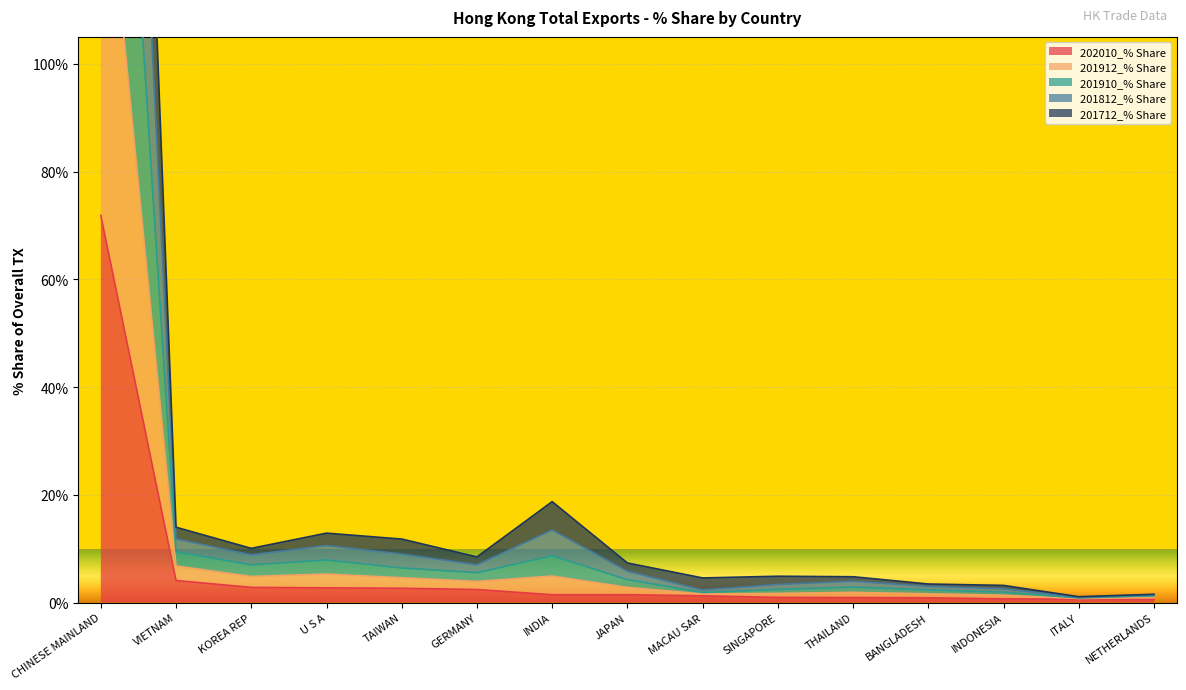

Reading right to left, what are all the values shown in this chart?

202010_% Share: NETHERLANDS=0.6	ITALY=0.6	INDONESIA=0.7	BANGLADESH=0.9	THAILAND=0.9	SINGAPORE=0.9	MACAU SAR=1.2	JAPAN=1.4	INDIA=1.4	GERMANY=2.4	TAIWAN=2.6	U S A=2.7	KOREA REP=2.8	VIETNAM=4.1	CHINESE MAINLAND=71.8
201912_% Share: NETHERLANDS=1.5	ITALY=1.0	INDONESIA=2.5	BANGLADESH=3.0	THAILAND=3.9	SINGAPORE=3.4	MACAU SAR=2.3	JAPAN=5.8	INDIA=13.5	GERMANY=7.0	TAIWAN=9.0	U S A=10.6	KOREA REP=8.9	VIETNAM=11.8	CHINESE MAINLAND=299.5
201910_% Share: NETHERLANDS=1.5	ITALY=1.1	INDONESIA=3.2	BANGLADESH=3.4	THAILAND=4.8	SINGAPORE=4.9	MACAU SAR=4.6	JAPAN=7.3	INDIA=18.7	GERMANY=8.5	TAIWAN=11.8	U S A=12.9	KOREA REP=10.1	VIETNAM=14.0	CHINESE MAINLAND=373.3
201812_% Share: NETHERLANDS=1.3	ITALY=0.9	INDONESIA=1.9	BANGLADESH=2.3	THAILAND=2.9	SINGAPORE=2.4	MACAU SAR=1.9	JAPAN=4.2	INDIA=8.7	GERMANY=5.5	TAIWAN=6.4	U S A=7.9	KOREA REP=7.0	VIETNAM=9.4	CHINESE MAINLAND=224.9
201712_% Share: NETHERLANDS=0.9	ITALY=0.7	INDONESIA=1.3	BANGLADESH=1.6	THAILAND=1.9	SINGAPORE=1.7	MACAU SAR=1.6	JAPAN=2.8	INDIA=4.9	GERMANY=3.9	TAIWAN=4.6	U S A=5.3	KOREA REP=4.8	VIETNAM=6.8	CHINESE MAINLAND=148.5